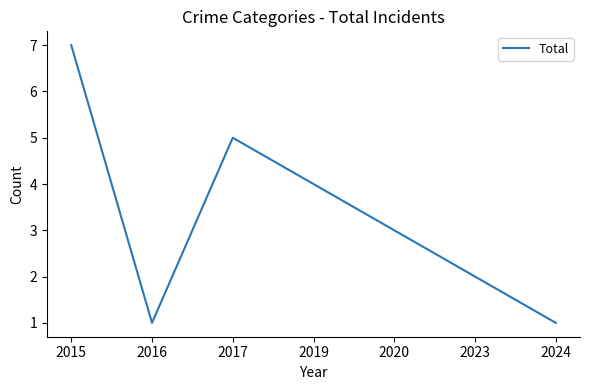

How many interior local valleys (lower than both neighbors) does the data have?

1